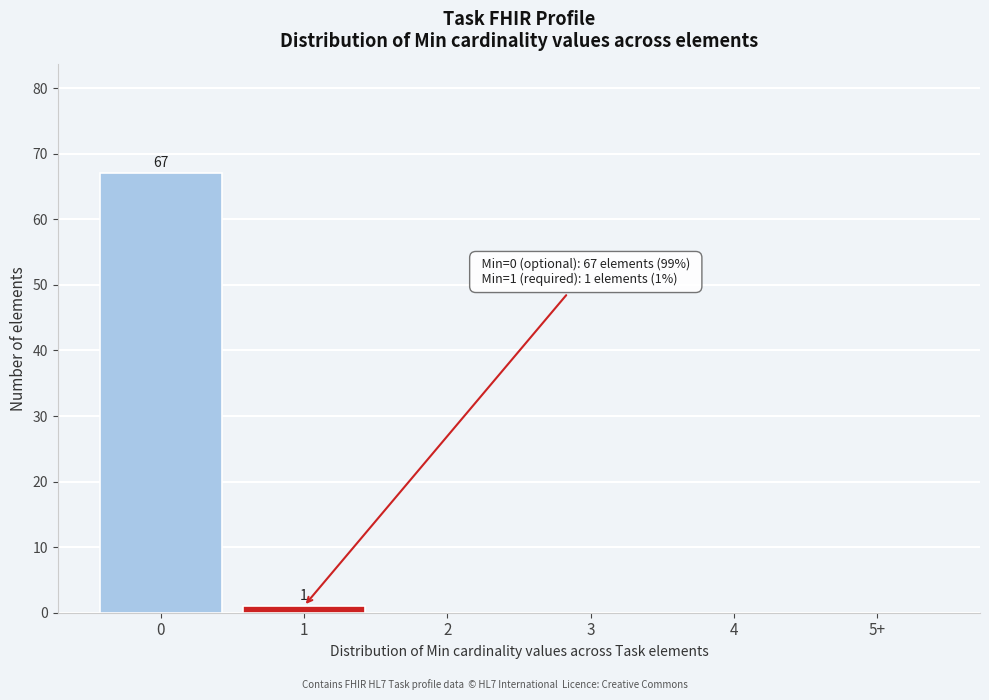

Reading right to left, what are all the values shown in this chart?

5+=0	4=0	3=0	2=0	1=1	0=67